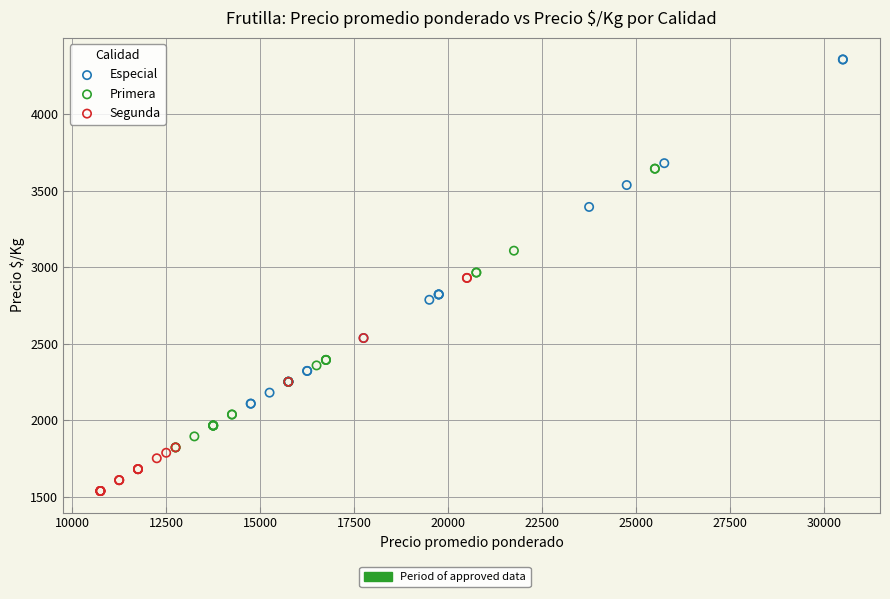

Which series contains the highest Y value?

Especial